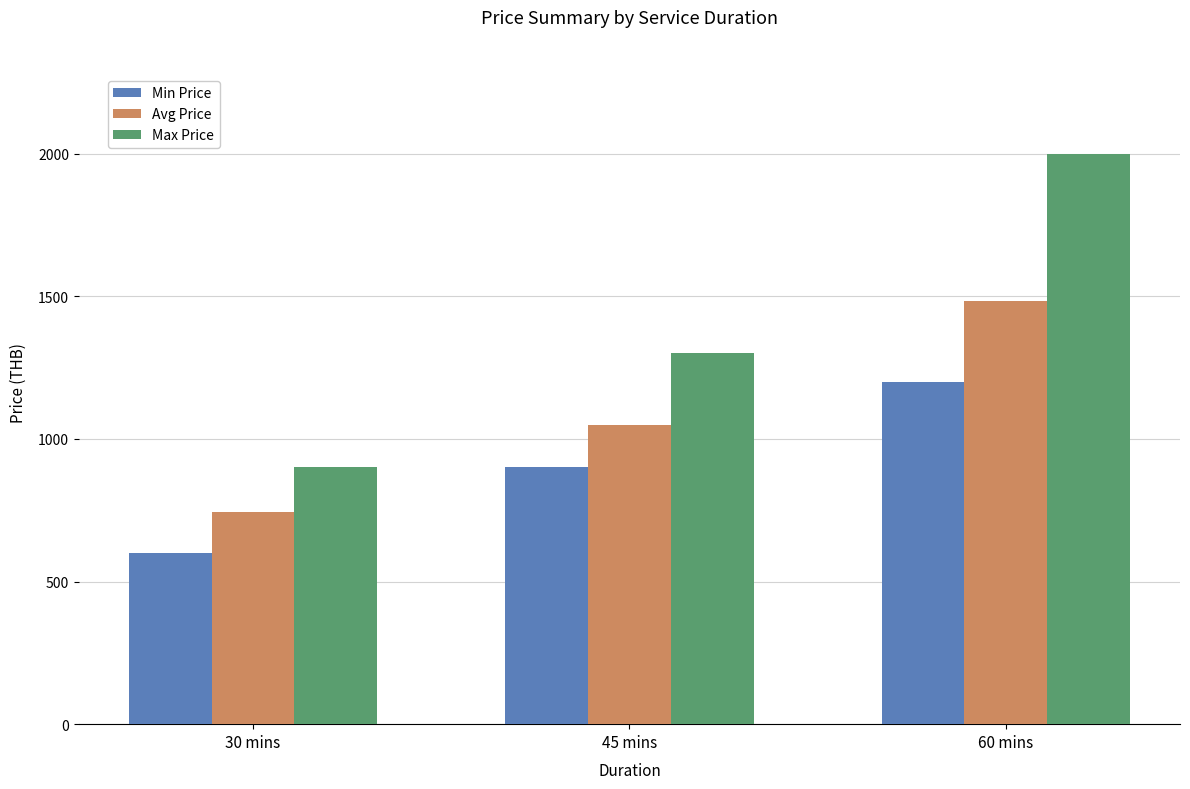

The Avg Price series shows 649.4 at 60 mins. True or false?

False